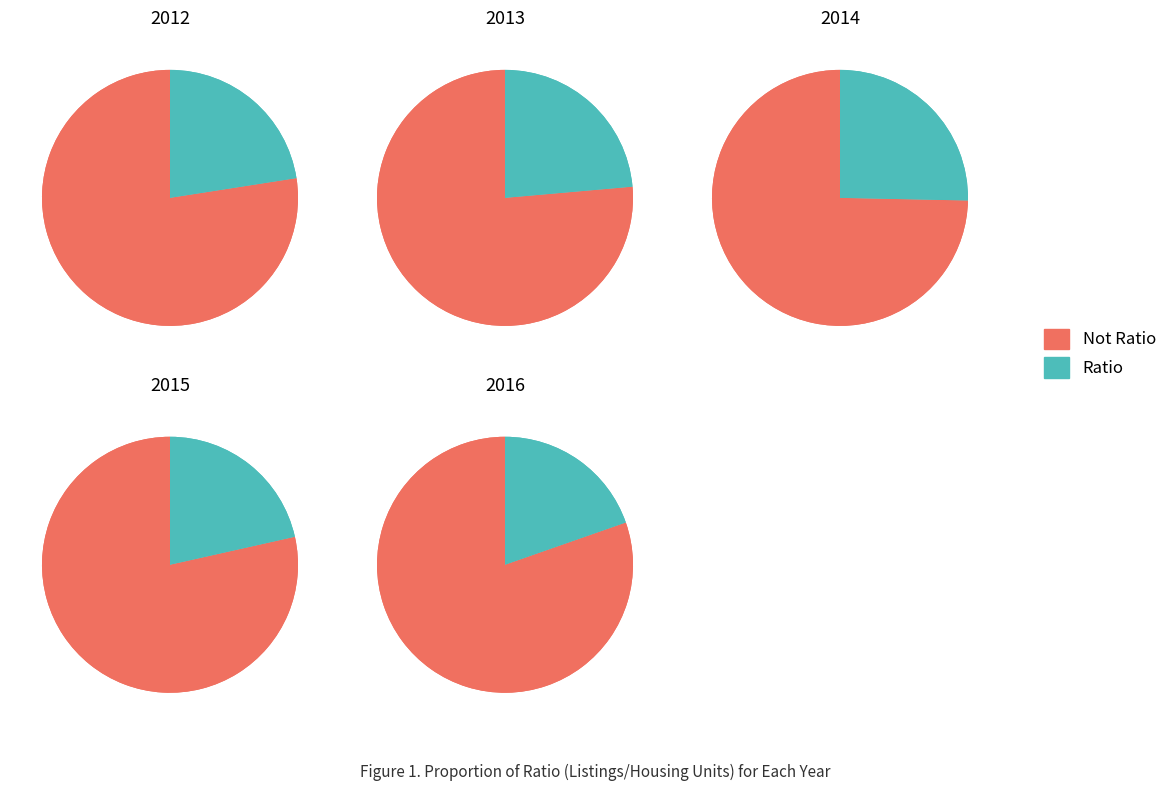

What is the smallest slice in the pie chart?

2016